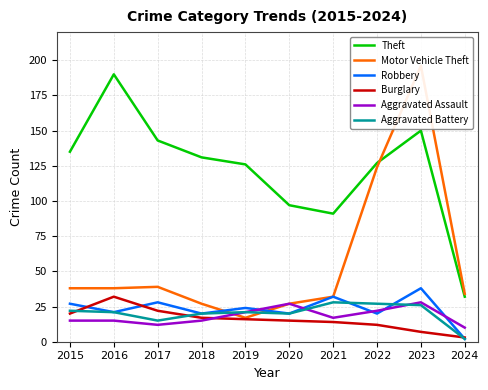

What is the approximate value of Motor Vehicle Theft at 2020, to the nearest 50?

50